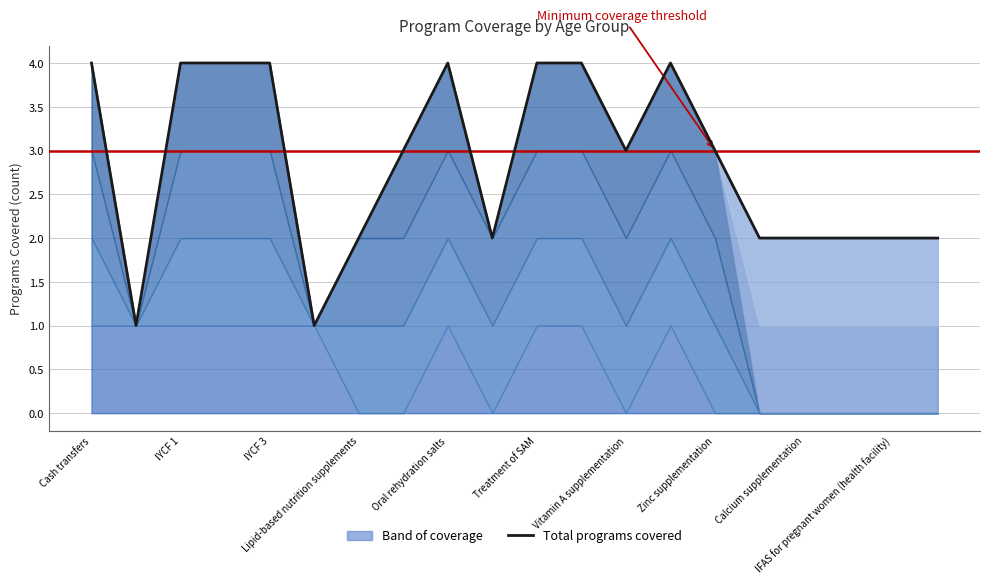

How many points are lower than both their immediate neighbors (excluding endpoints)?

4